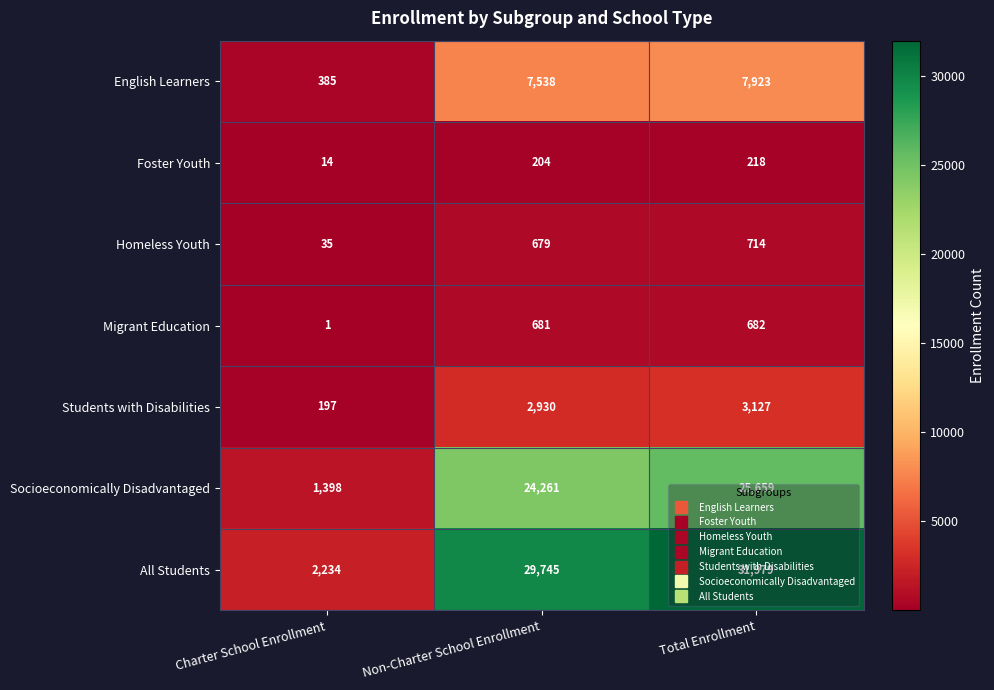

Count the number of data series in this chart.

7